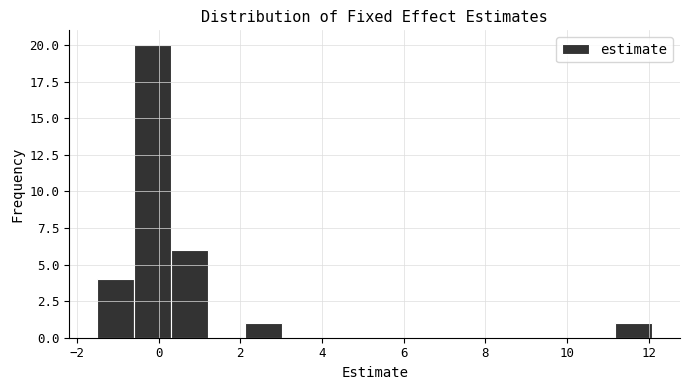

Which range on the x-axis has the tallest bar?

-0.6 to 0.4